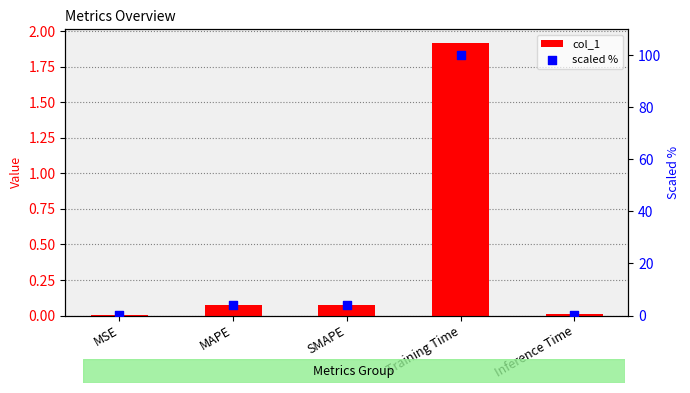

What are all the series names shown in the legend?

col_1, scaled %